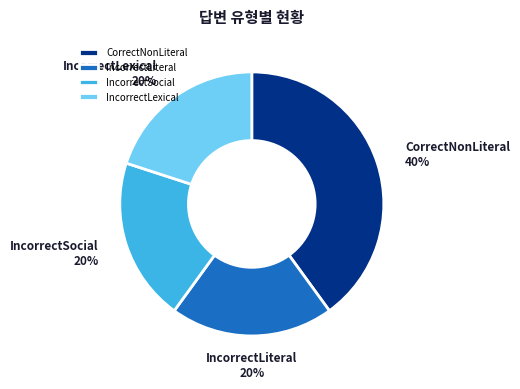

What is the largest slice in the pie chart?

CorrectNonLiteral